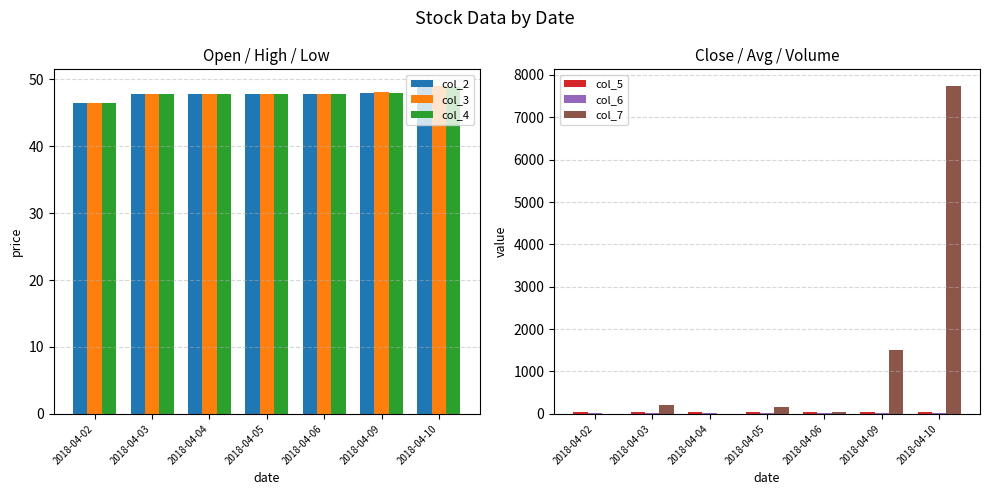

What value does the col_6 series have at 2018-04-09?

16.0